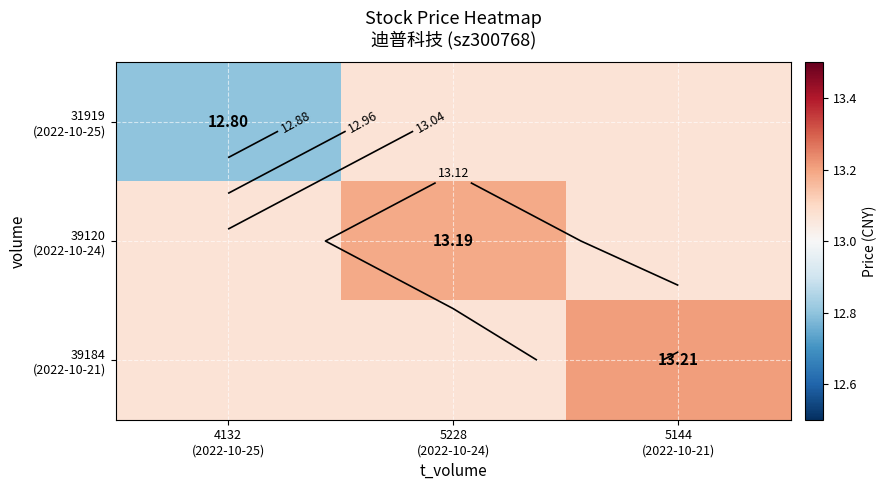

Which label corresponds to the largest value in the chart?

5144
(2022-10-21)